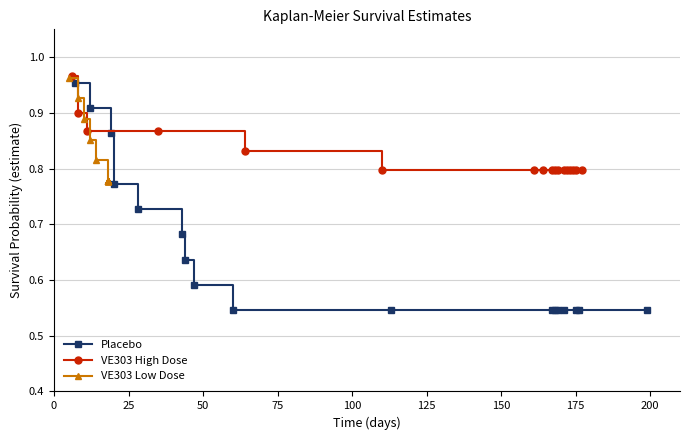

Which series has the largest total across all categories?

VE303 High Dose